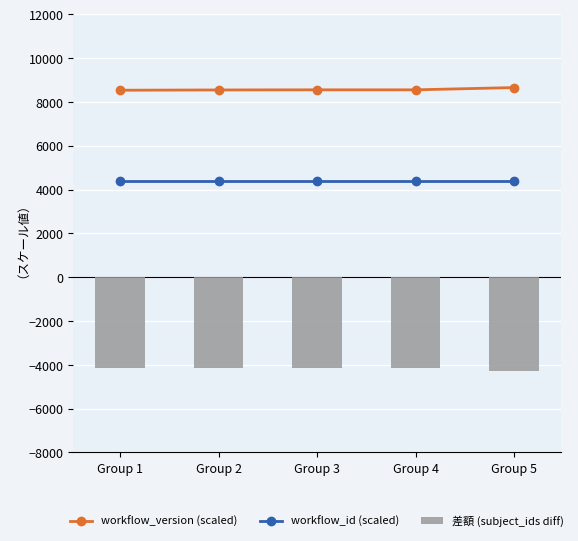

Which series has the widest spread of values?

workflow_version (scaled)